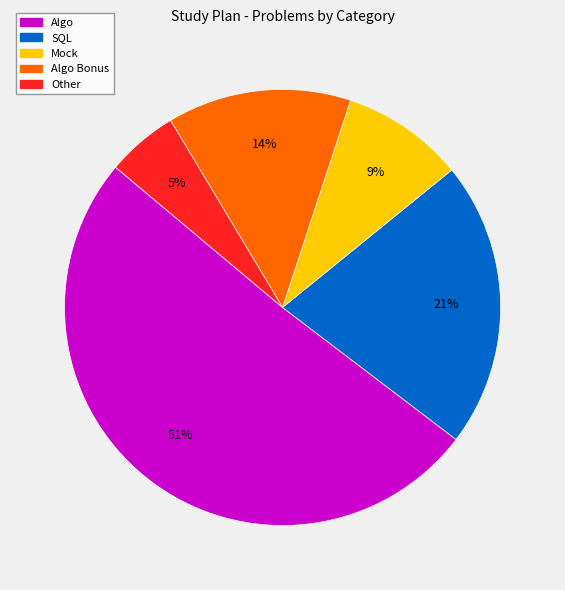

Is there any slice that represents more than half of the pie?

Yes